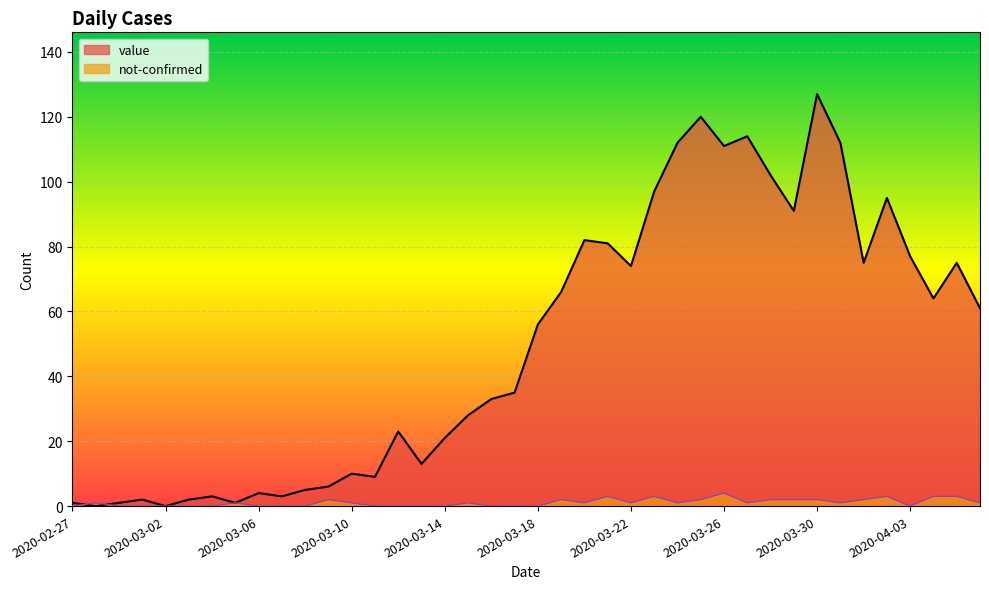

In not-confirmed, how many points are higher than both neighbors (excluding endpoints)?

9